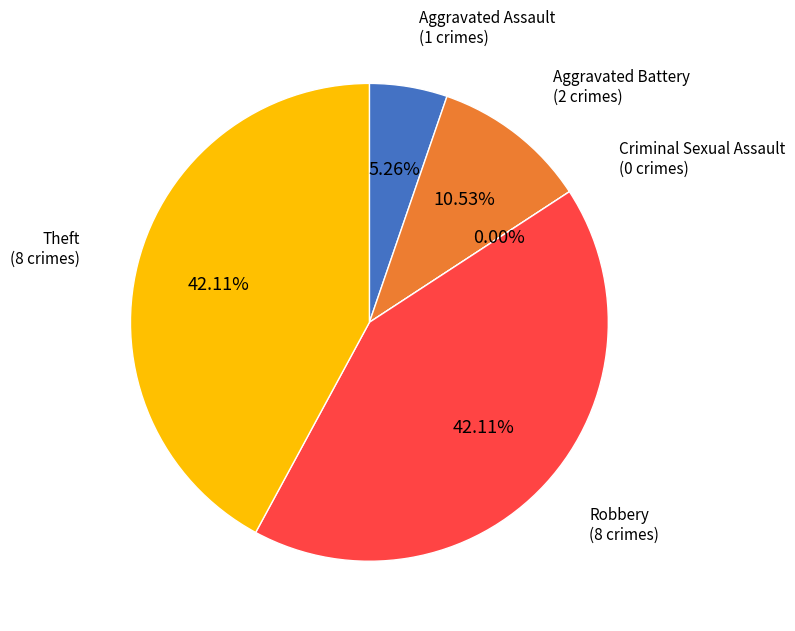

What is the total percentage of Criminal Sexual Assault and Aggravated Assault?

5.3%